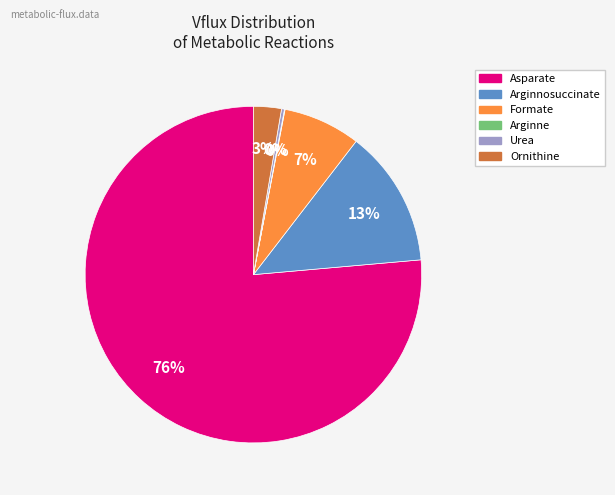

Is the sum of Urea and Ornithine greater than half?

No